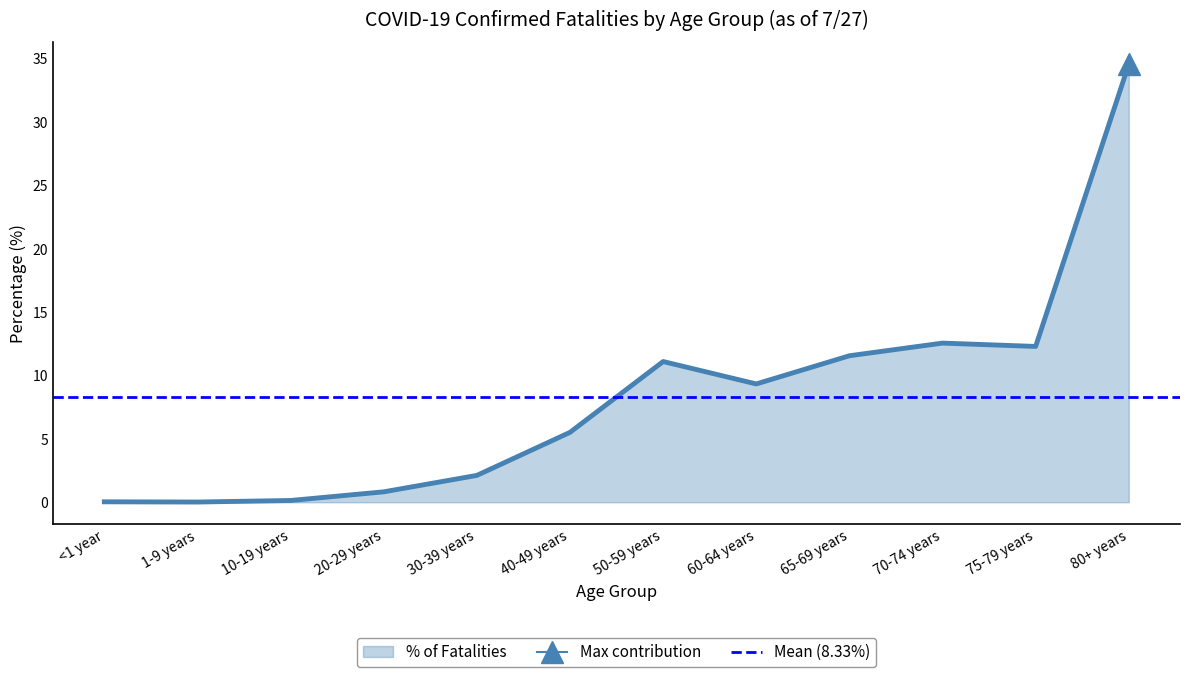

Which label corresponds to the largest value in the chart?

80+ years